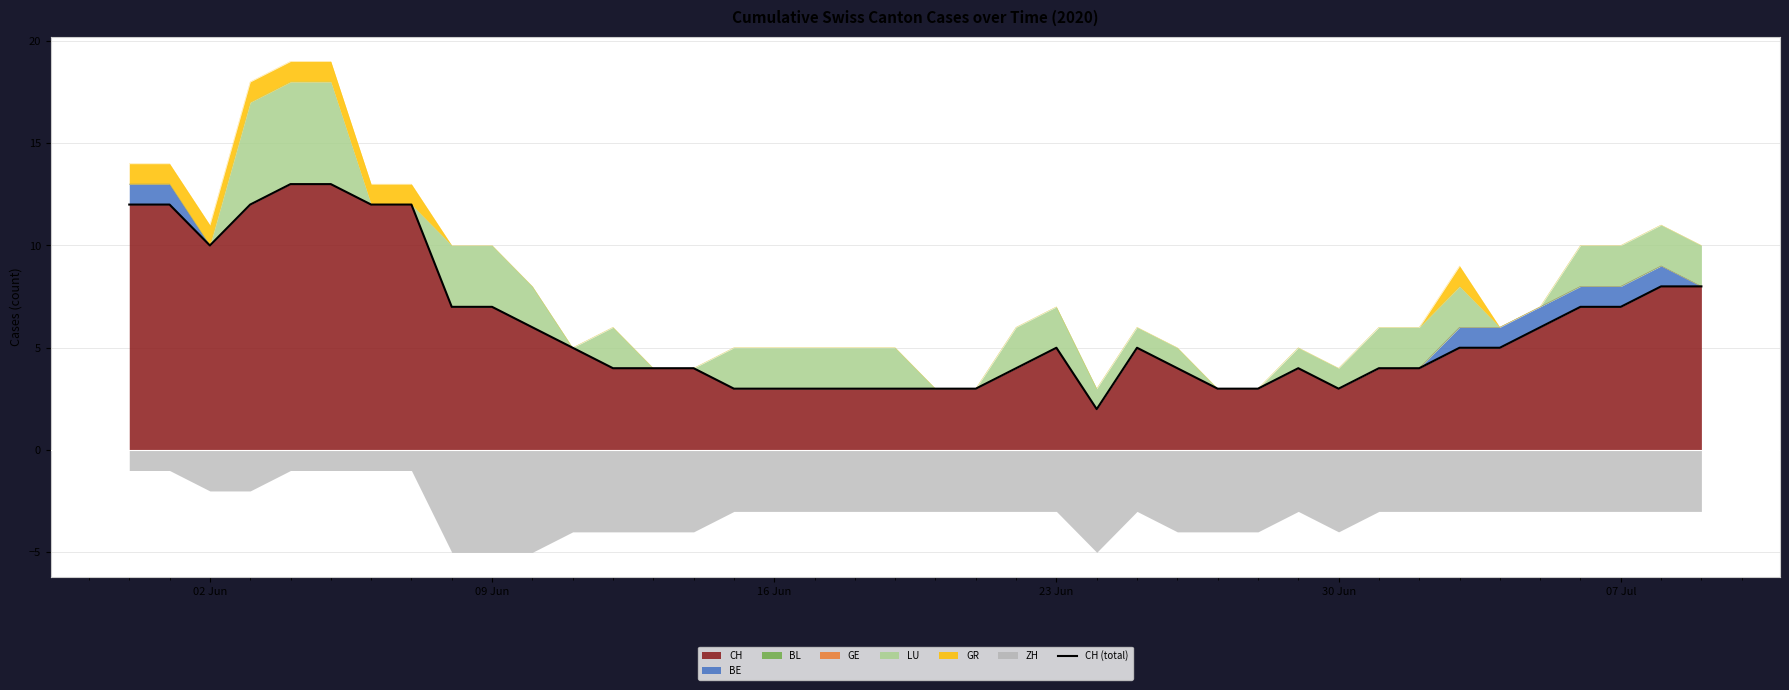

How many lines are shown in the chart?

1